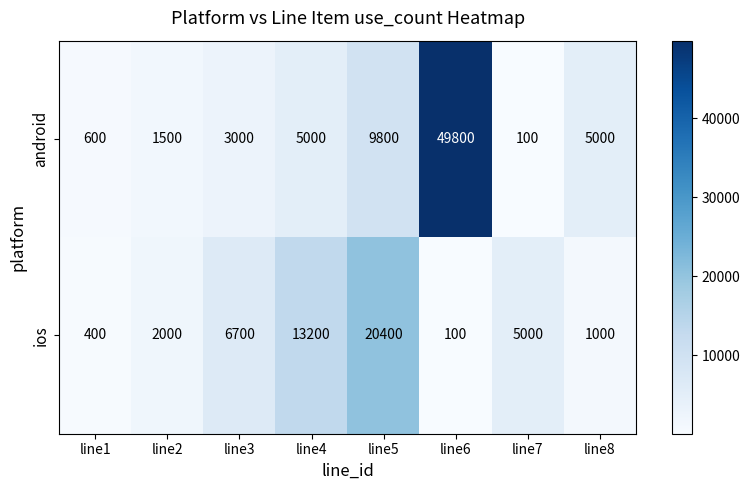

Which series has the largest total across all categories?

android